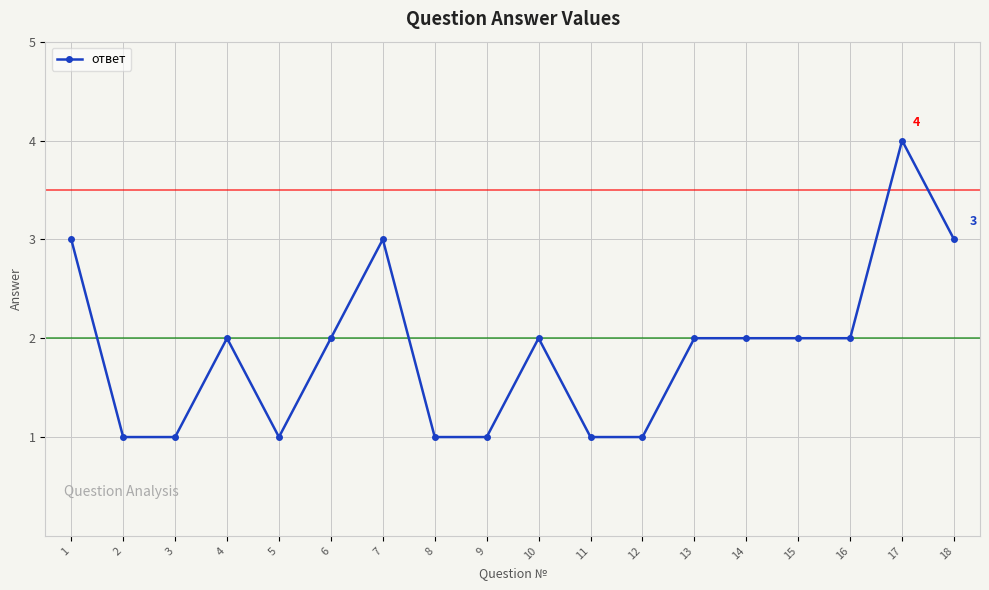

True or false: the data has more than 2 interior local peaks.

True